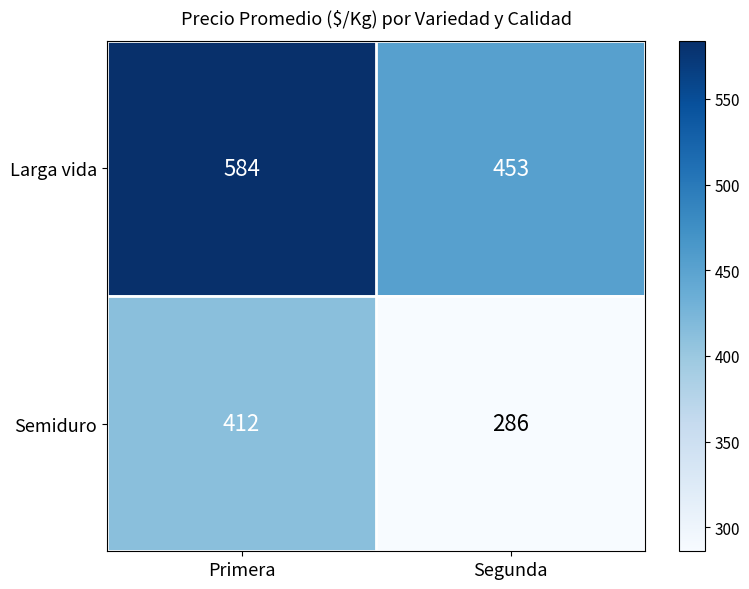

At how many categories does at least one series exceed 351?

2